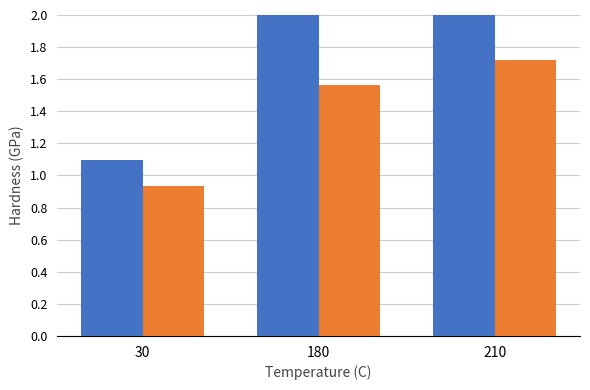

What is the greatest value displayed?

2.7